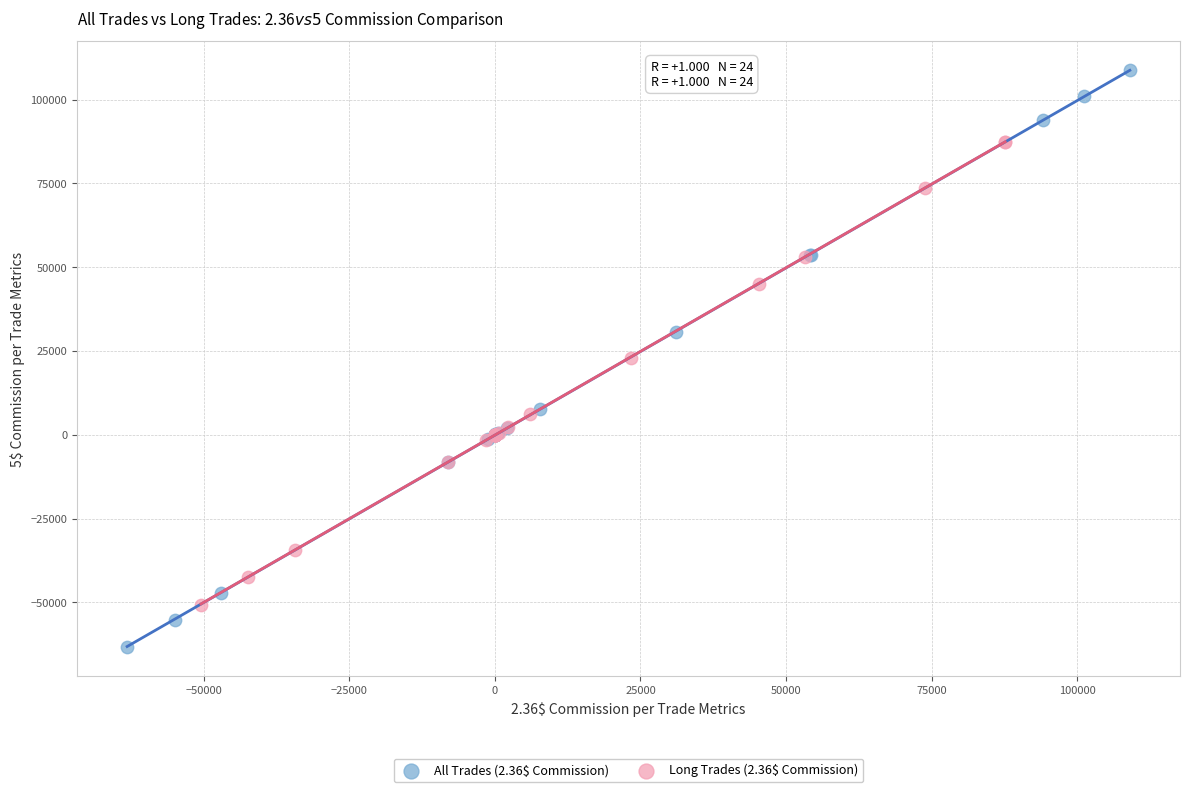

Which series reaches the maximum Y coordinate?

All Trades (2.36$ Commission)